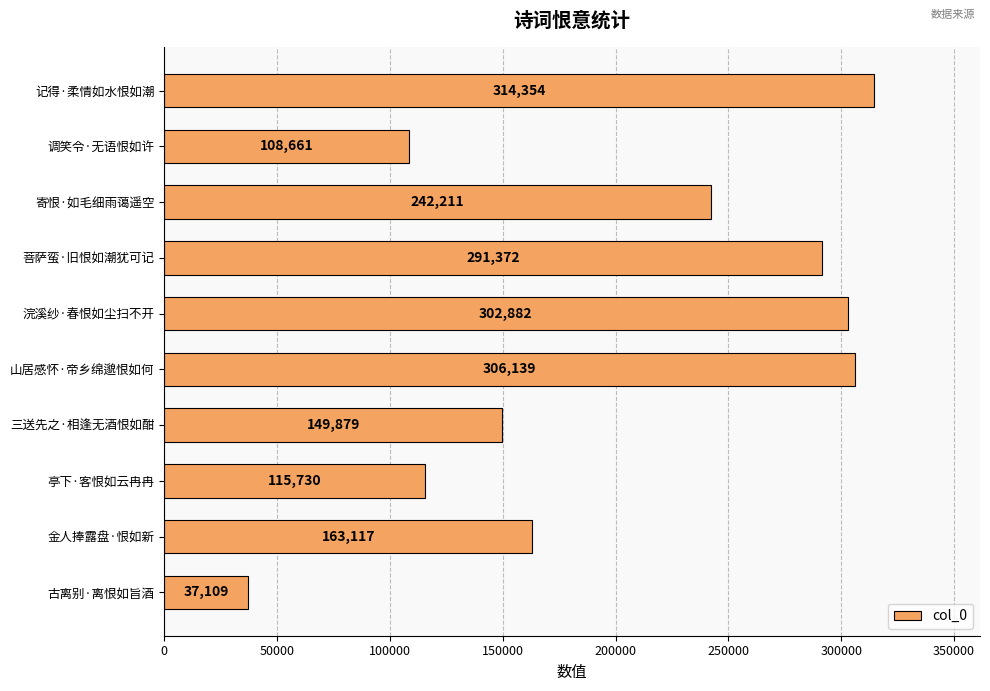

What is the average value?

203145